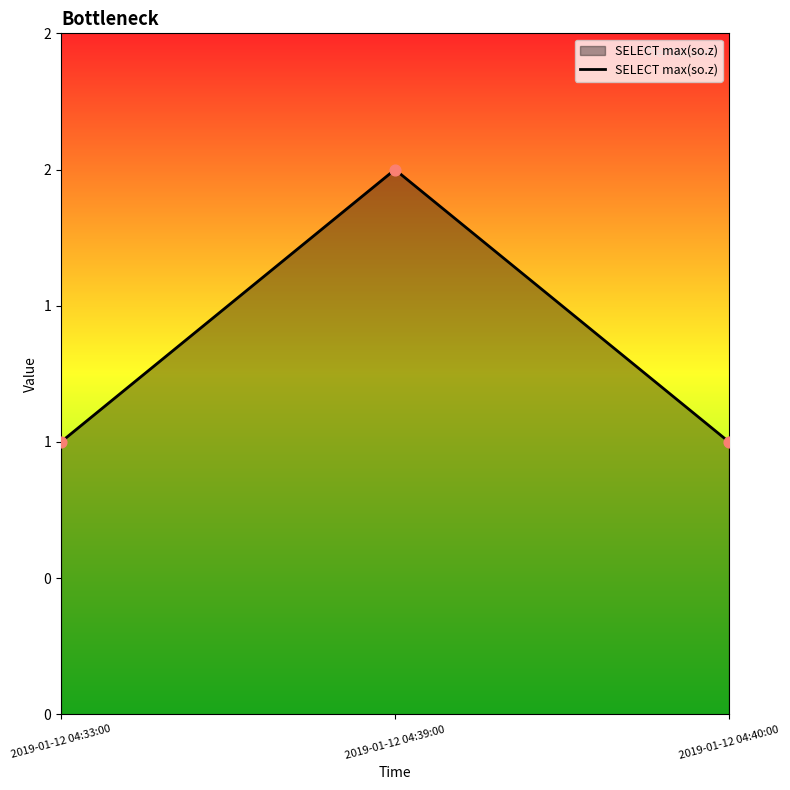

Which has a higher value, 2019-01-12 04:33:00 or 2019-01-12 04:39:00?

2019-01-12 04:39:00